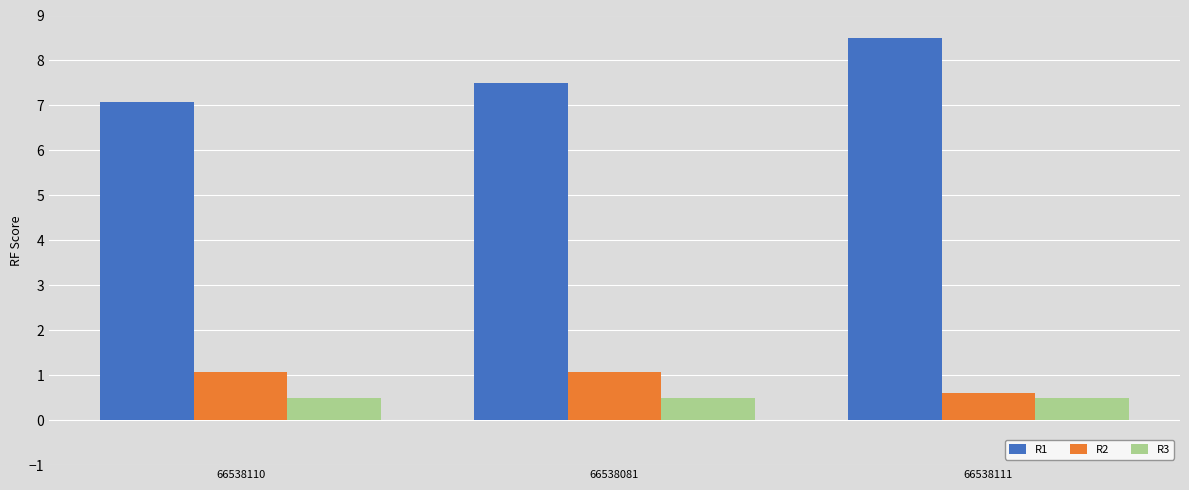

Is it true that R3 equals 0.5 at 66538081?

True